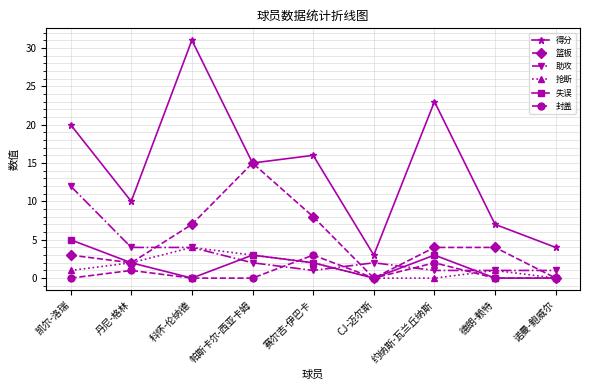

Does the chart display data point markers on the line(s)?

Yes